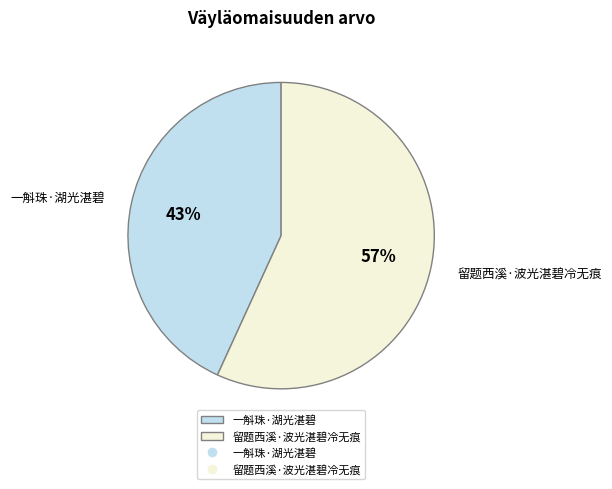

Do 一斛珠·湖光湛碧 and 留题西溪·波光湛碧冷无痕 together represent more than half of the pie?

Yes